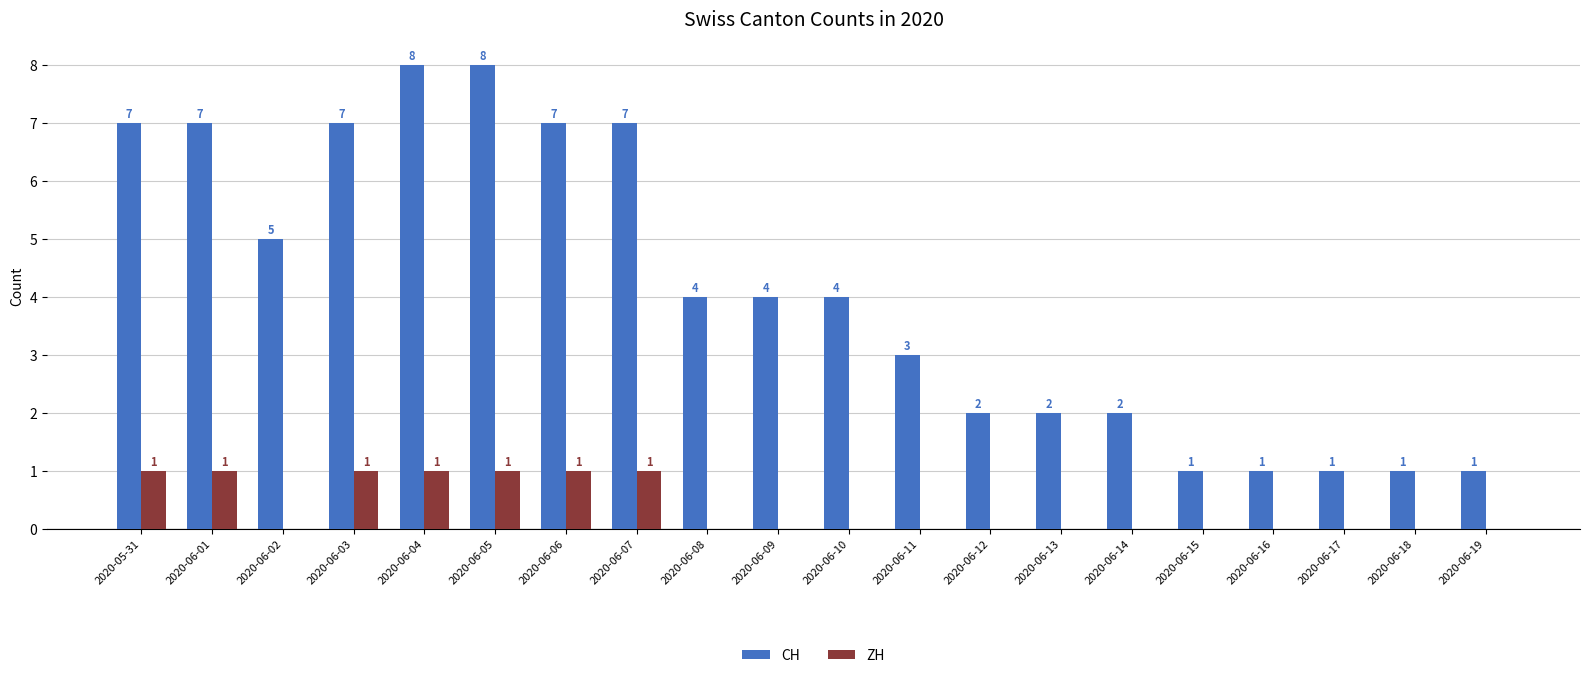

Which series has the largest total across all categories?

CH